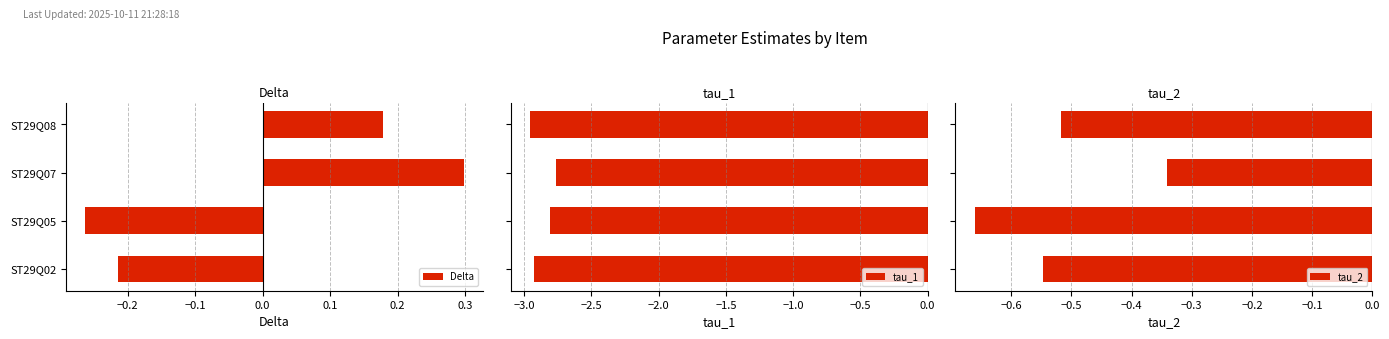

Which series has the largest total across all categories?

Delta